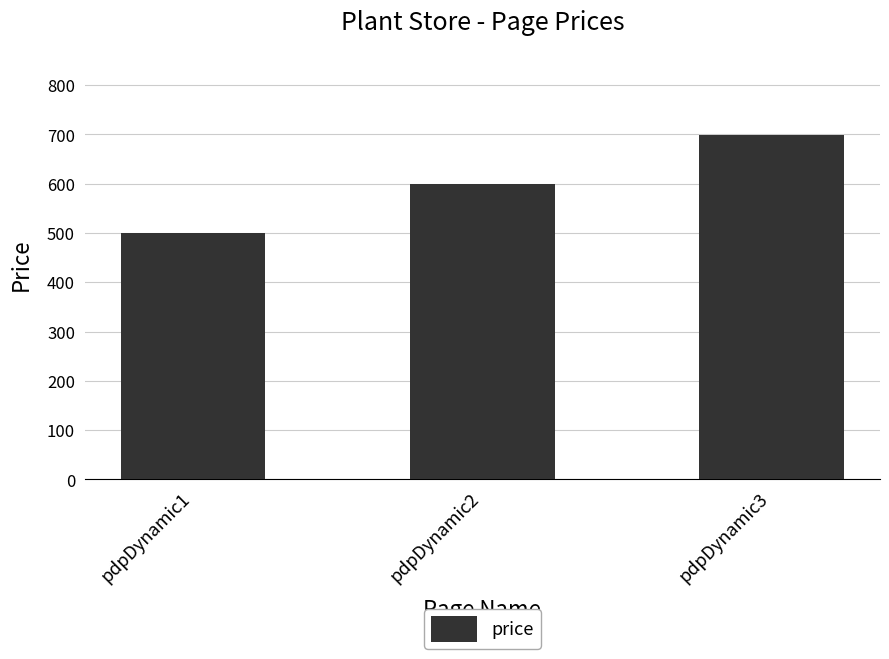

Is it true that the value at pdpDynamic3 is 1194?

False